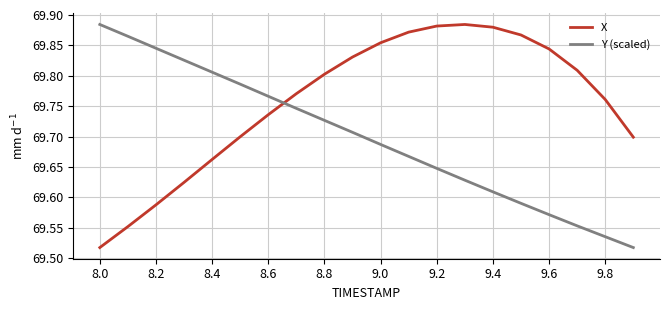

How many intersections are there between Y (scaled) and X?

1